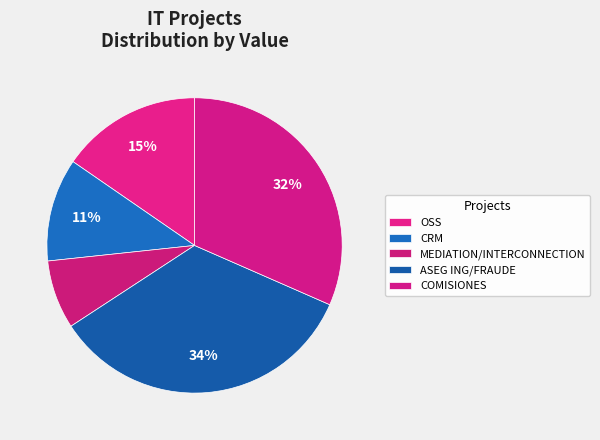

To the nearest percent, what is the difference between the largest and smallest slice percentages?

27%